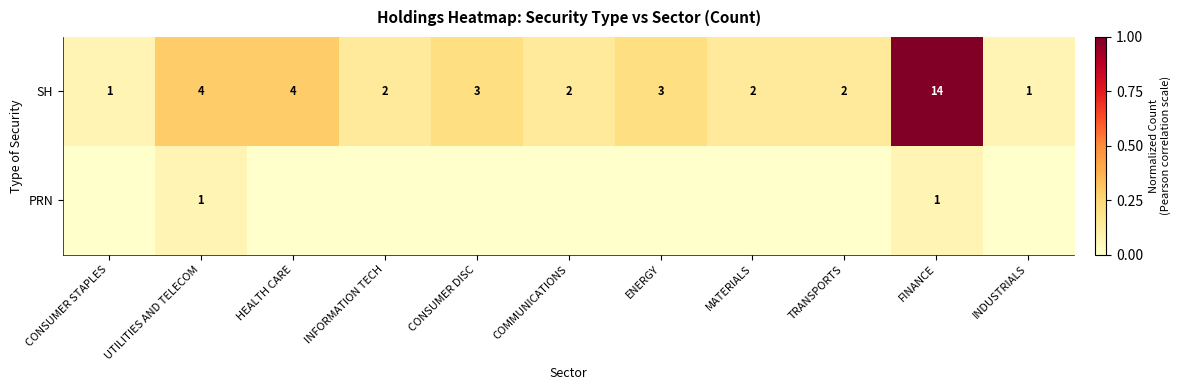

True or false: SH has a value of 2 at MATERIALS.

True